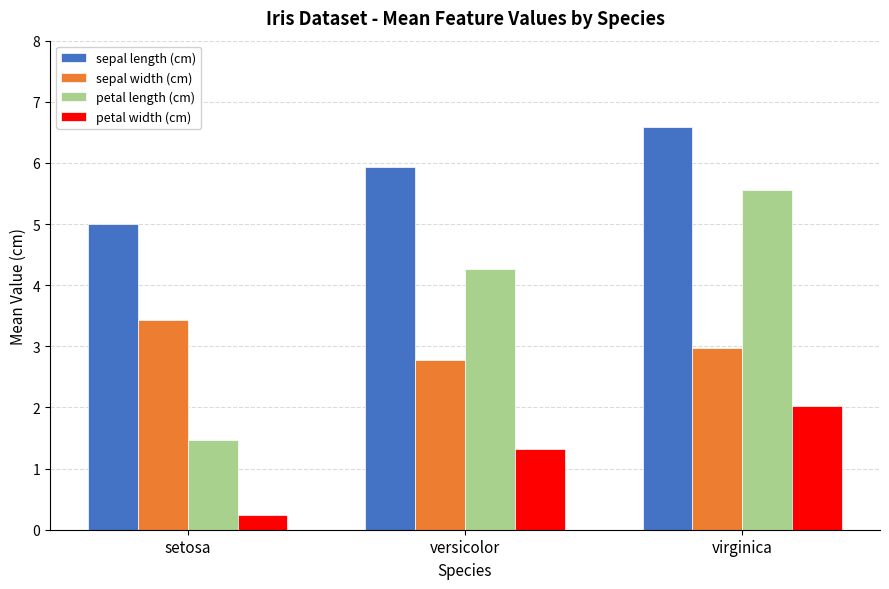

Where does the petal length (cm) series first go above 4?

versicolor